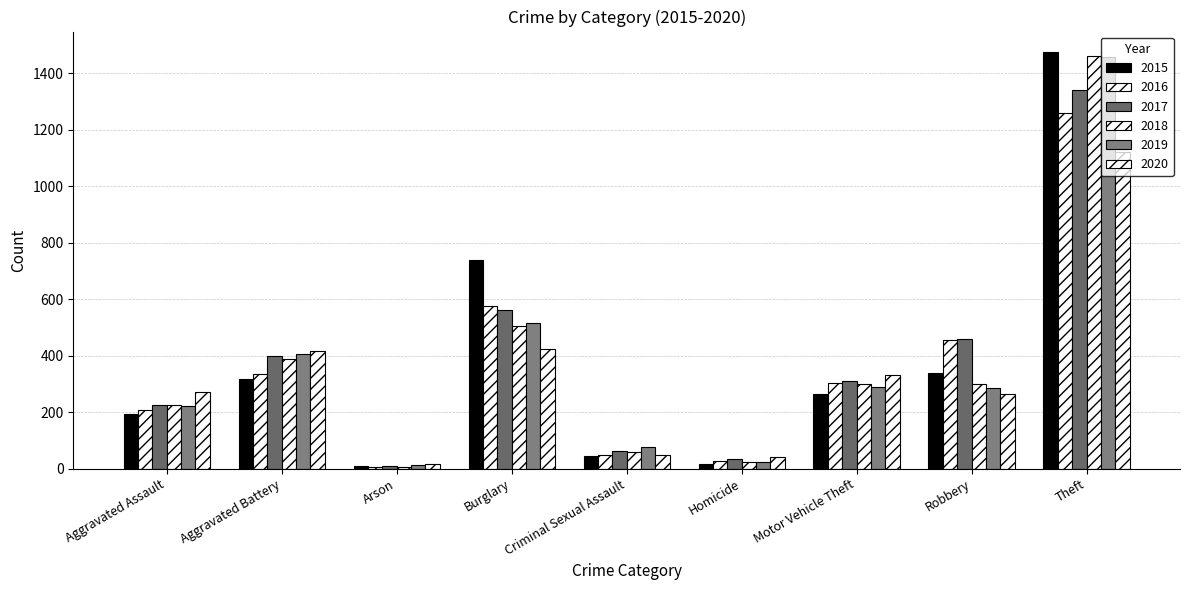

What is the difference between the 2020 values at Burglary and Homicide?

384